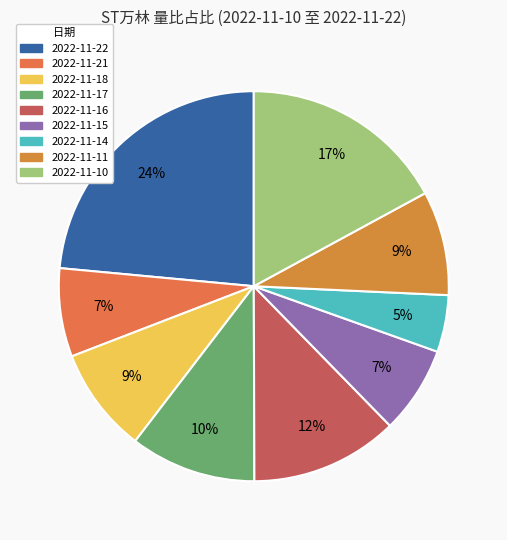

What percentage is the 2022-11-16 slice, to the nearest percent?

12%